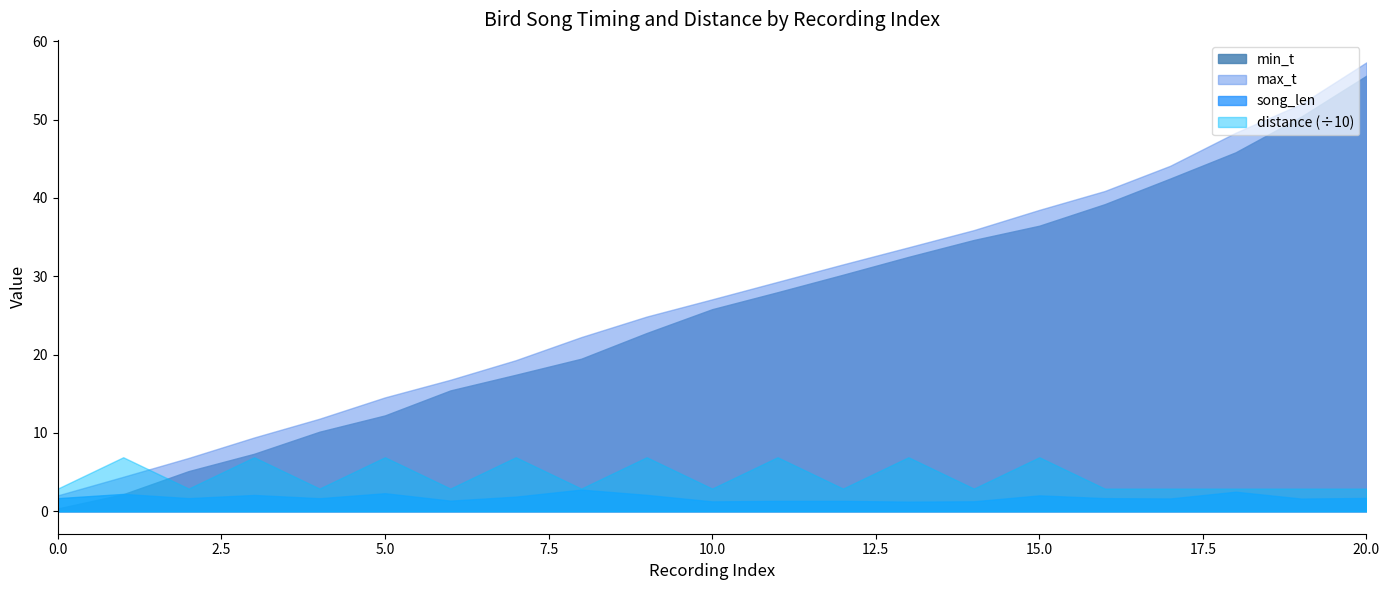

Count the number of data series in this chart.

4